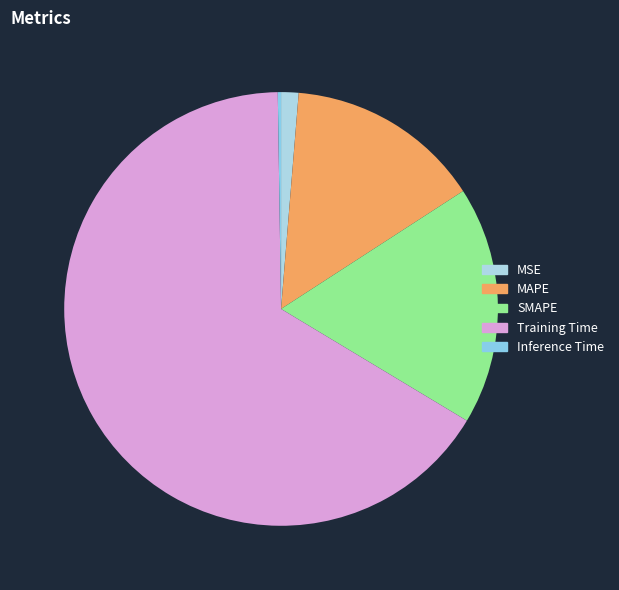

Rank the categories by value from highest to lowest.

Training Time, SMAPE, MAPE, MSE, Inference Time